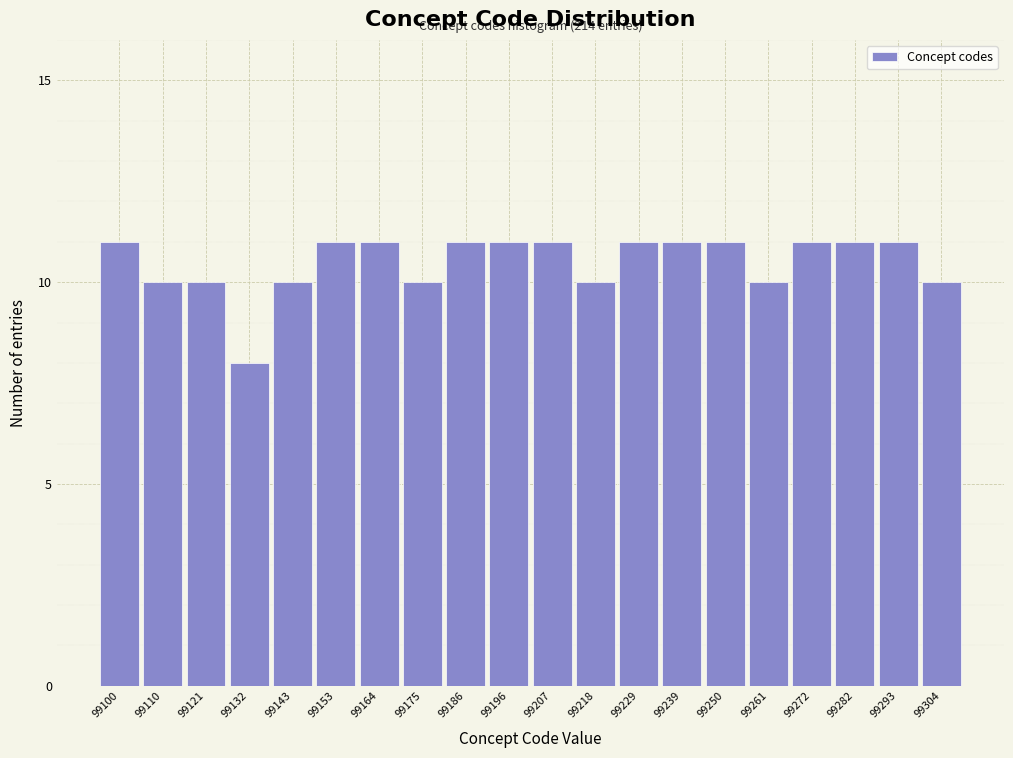

Reading right to left, what are all the values shown in this chart?

99304=10	99293=11	99282=11	99272=11	99261=10	99250=11	99239=11	99229=11	99218=10	99207=11	99196=11	99186=11	99175=10	99164=11	99153=11	99143=10	99132=8	99121=10	99110=10	99100=11